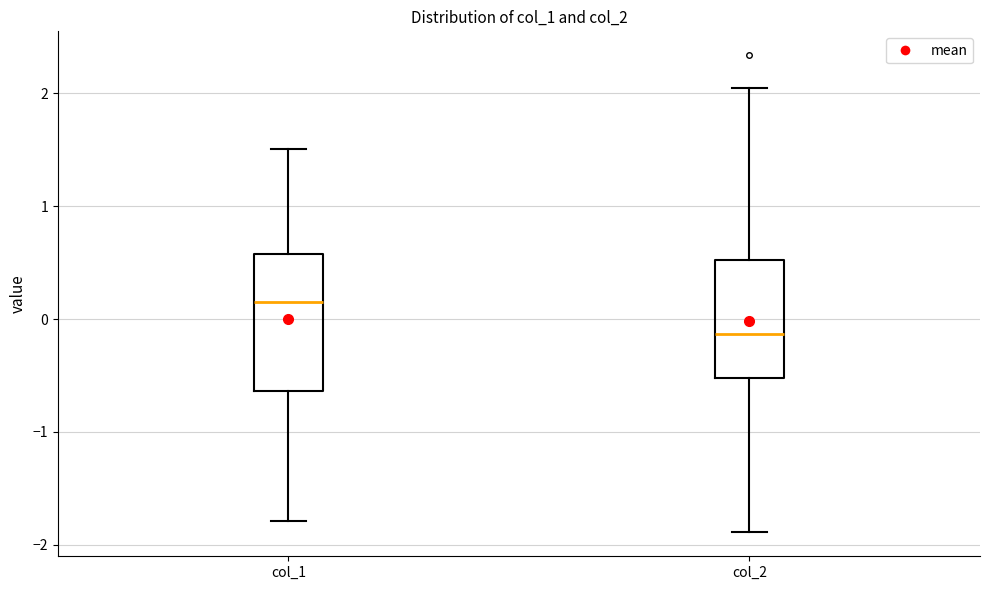

Reading left to right, transcribe this box plot: for each box, give where its median line is, the range the box spans, and where its two whiskers end, as read against the y-axis. The values are not printed on the chart, so give them approximately, as read against the axis.

col_1: median 0.2, box -0.6 to 0.6, whiskers -1.8 to 1.5
col_2: median -0.1, box -0.5 to 0.5, whiskers -1.9 to 2.0